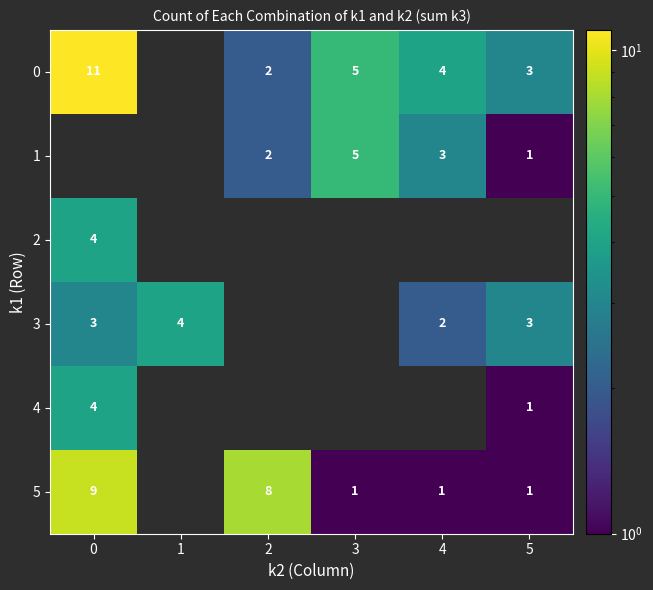

What is the sum of the 0 values at 2 and 4?

6